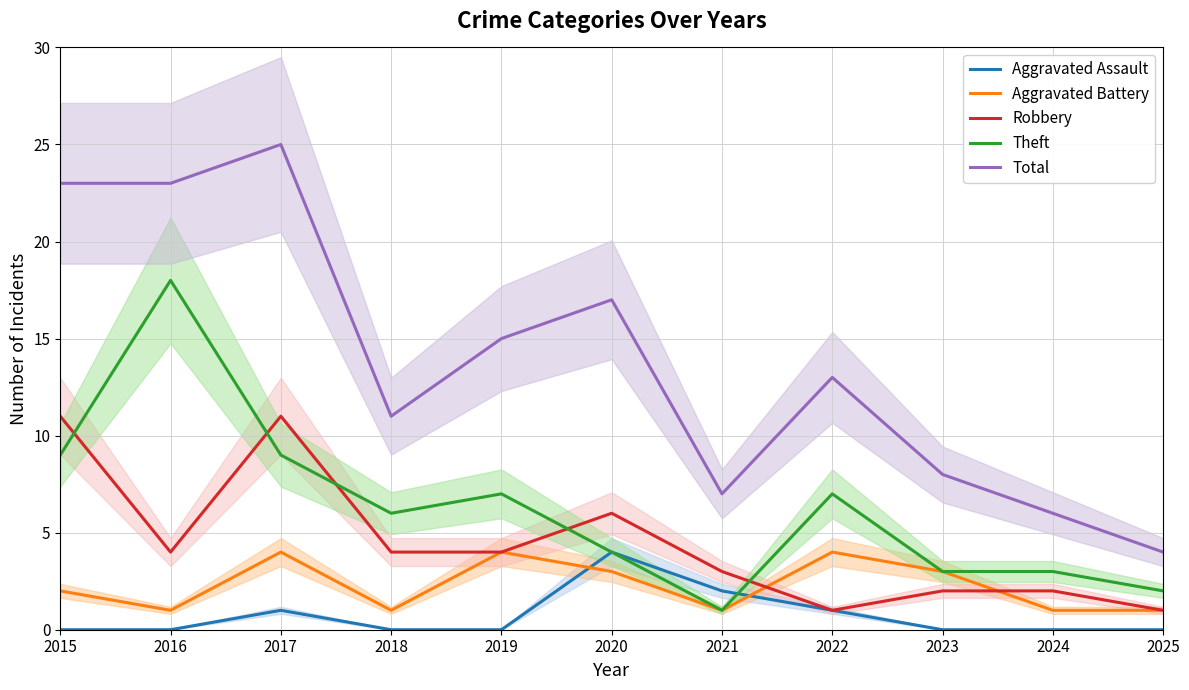

What are all the series names shown in the legend?

Aggravated Assault, Aggravated Battery, Robbery, Theft, Total